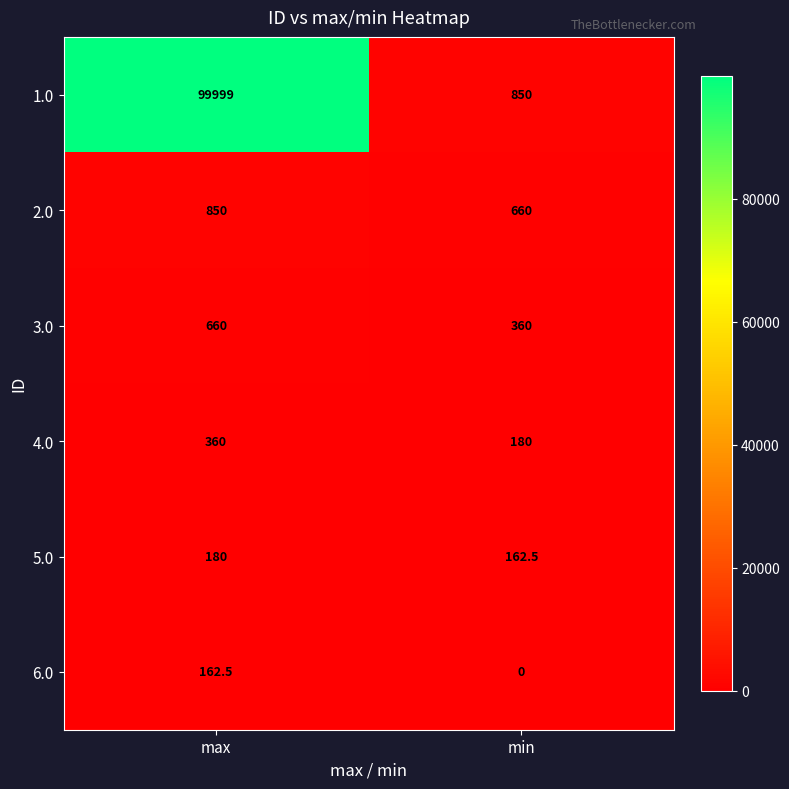

Is the value of 5.0 at max greater than the value of 2.0 at max?

No